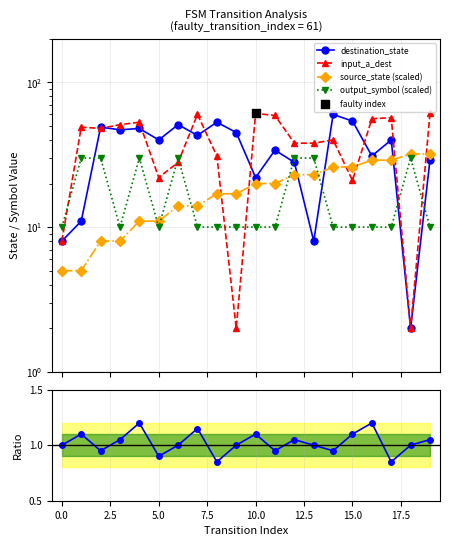

Which series reaches the maximum Y coordinate?

input_a_dest